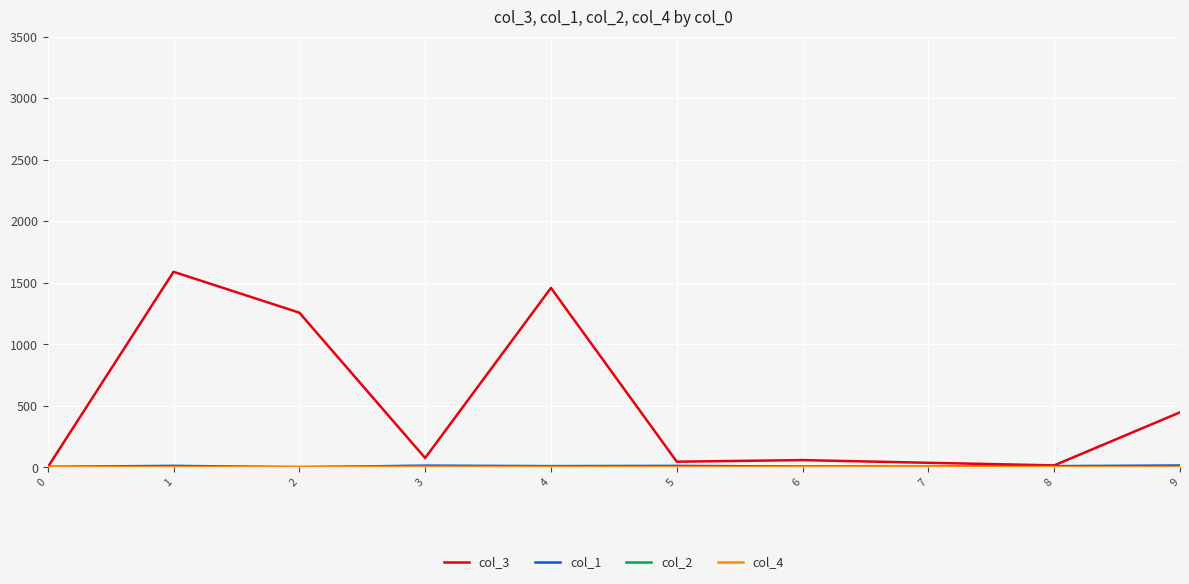

Which series has the widest spread of values?

col_3